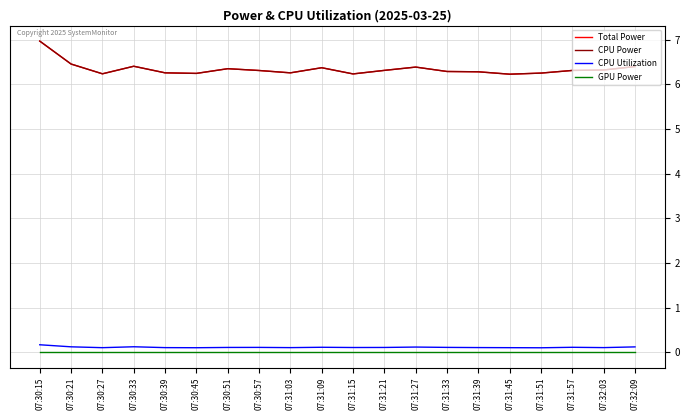

What value does the CPU Utilization series have at 07:30:33?

0.1